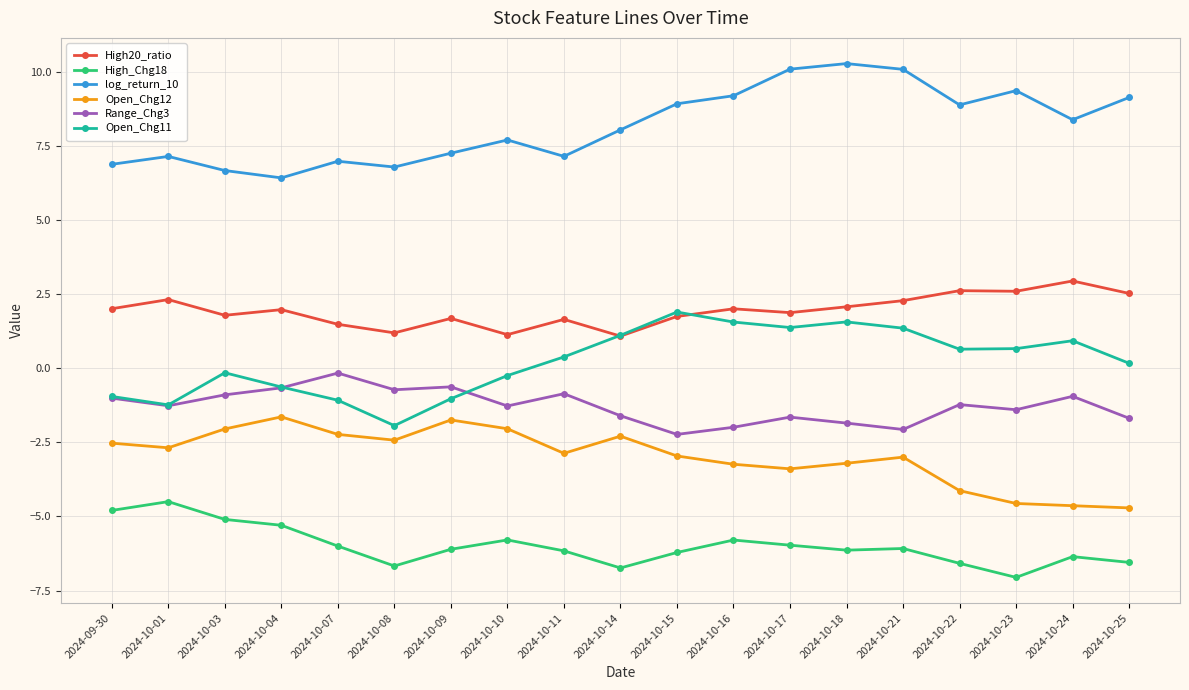

How many lines are shown in the chart?

6